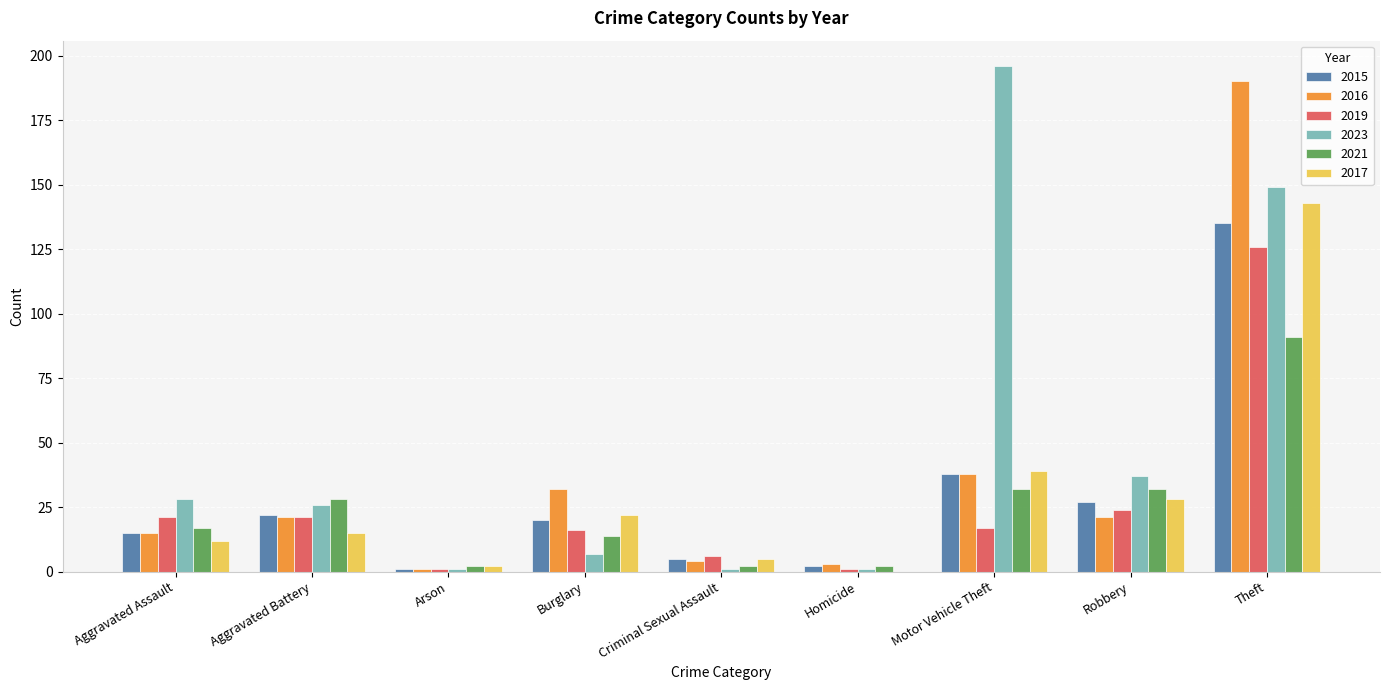

Reading right to left, extract all data points from this chart.

2015: 135	27	38	2	5	20	1	22	15
2016: 190	21	38	3	4	32	1	21	15
2019: 126	24	17	1	6	16	1	21	21
2023: 149	37	196	1	1	7	1	26	28
2021: 91	32	32	2	2	14	2	28	17
2017: 143	28	39	0	5	22	2	15	12